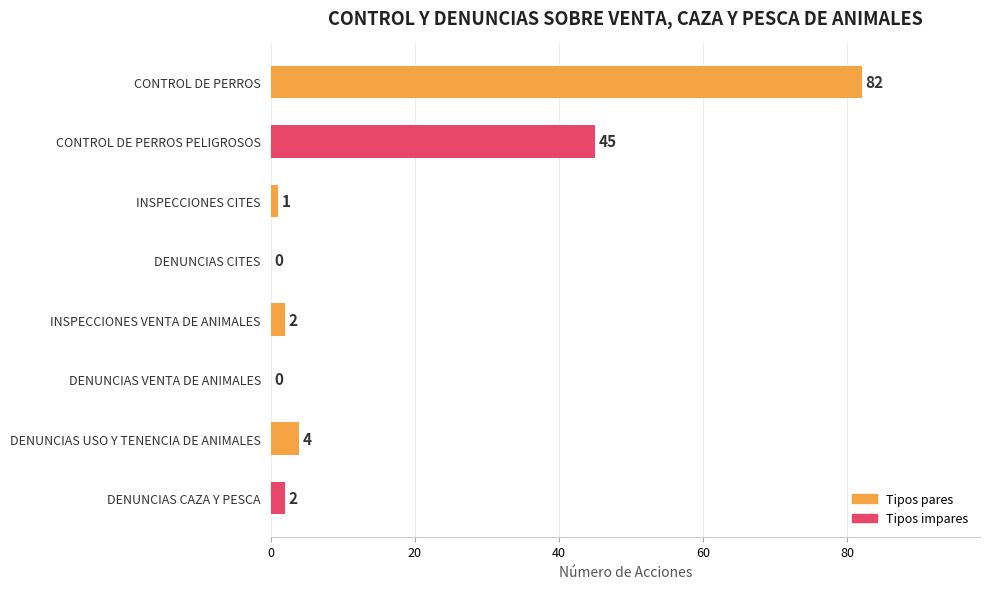

What is the maximum value shown in the chart?

82